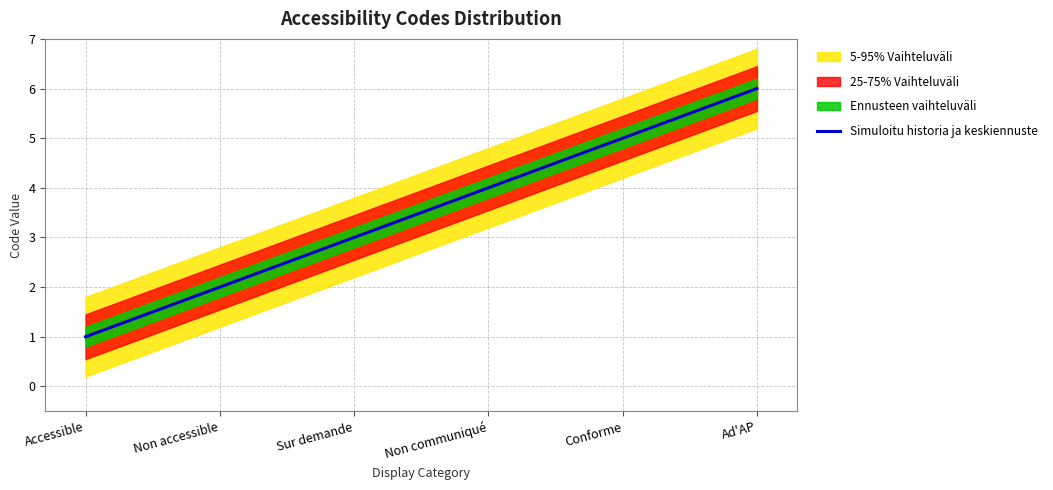

Reading left to right, what are all the values shown in this chart?

1	2	3	4	5	6